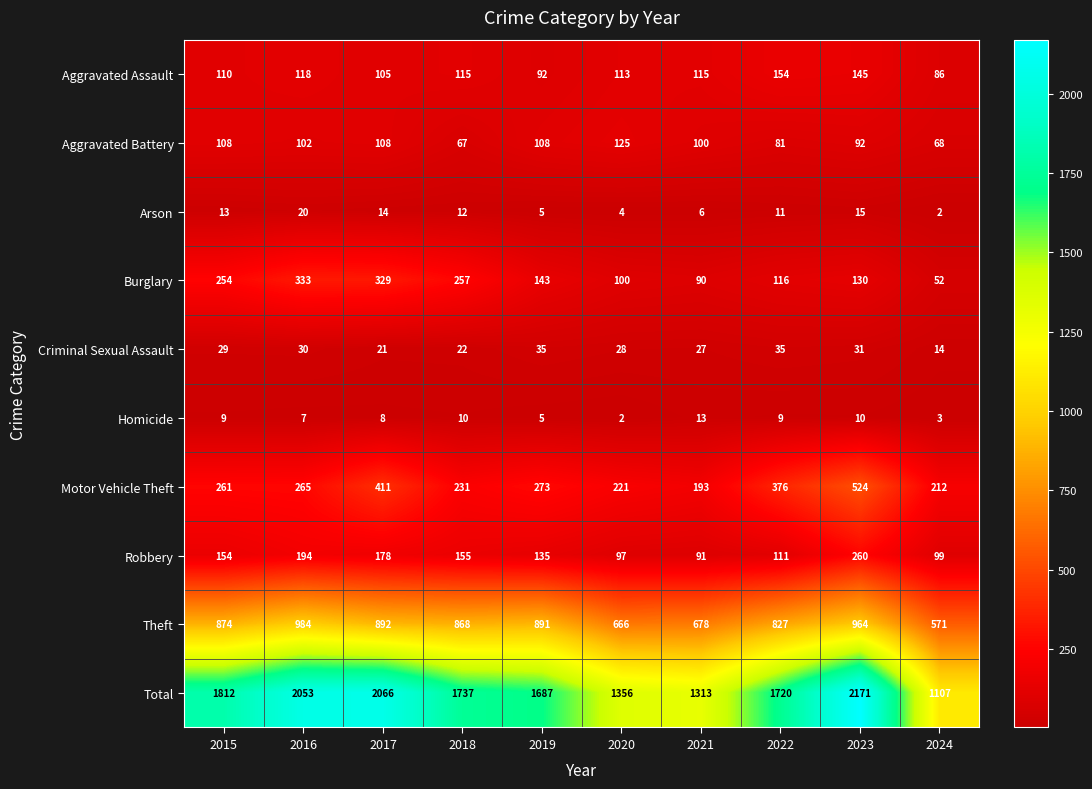

What is the maximum value shown in the chart?

2171